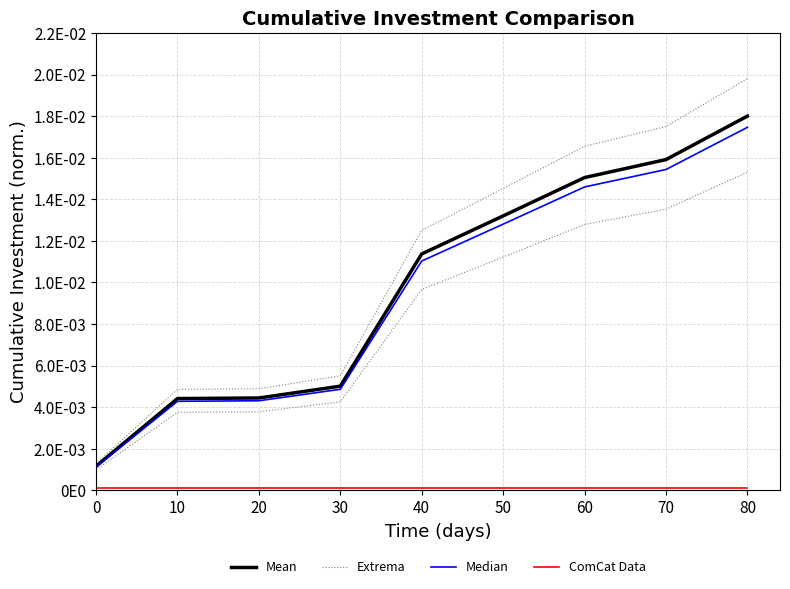

Count the number of data series in this chart.

4